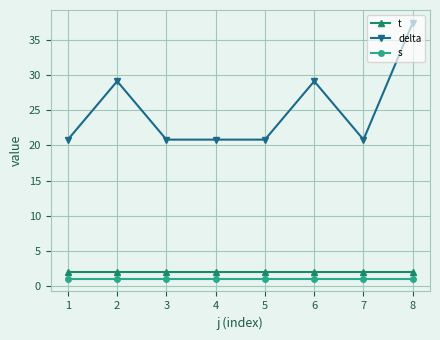

What is the value of the t point at the 7th from the left?

2.0